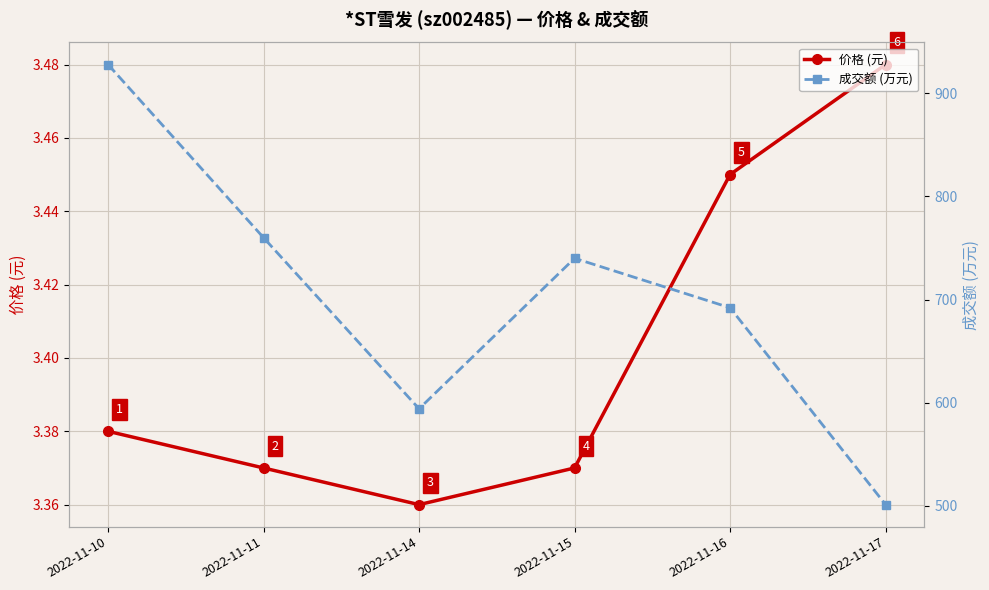

What is the minimum value for 成交额 (万元)?

501.0